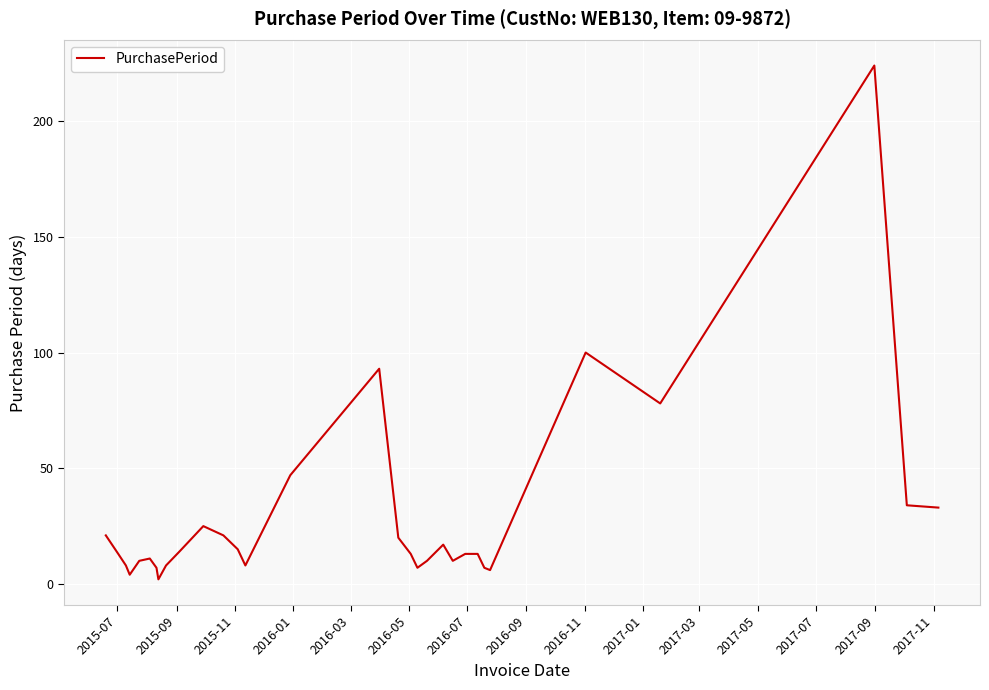

What is the maximum value shown in the chart?

224